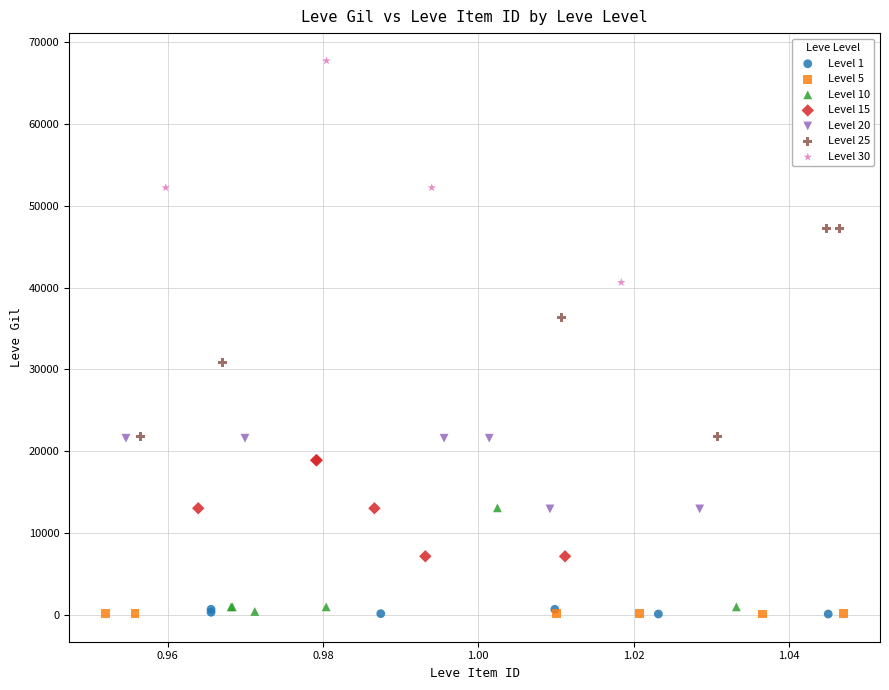

Which series reaches the maximum Y coordinate?

Level 30